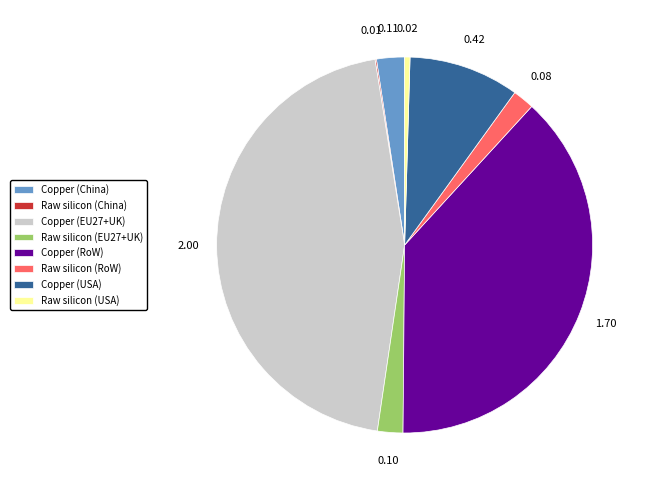

Is there a majority slice in this chart?

No